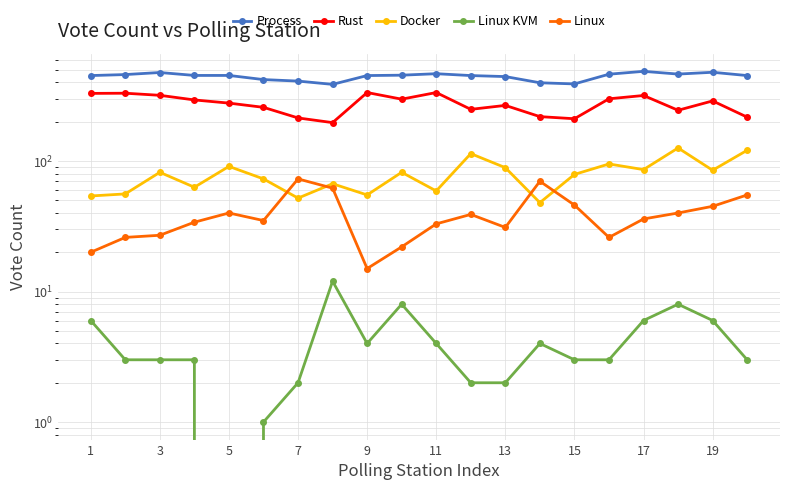

True or false: Rust has more than 2 interior local peaks.

True